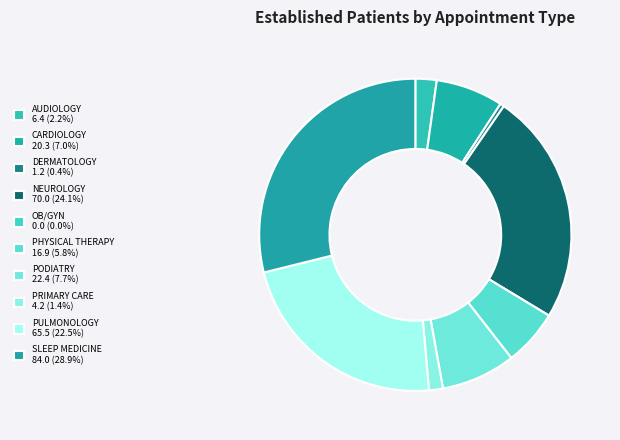

The DERMATOLOGY slice represents 0% of the pie. True or false?

True